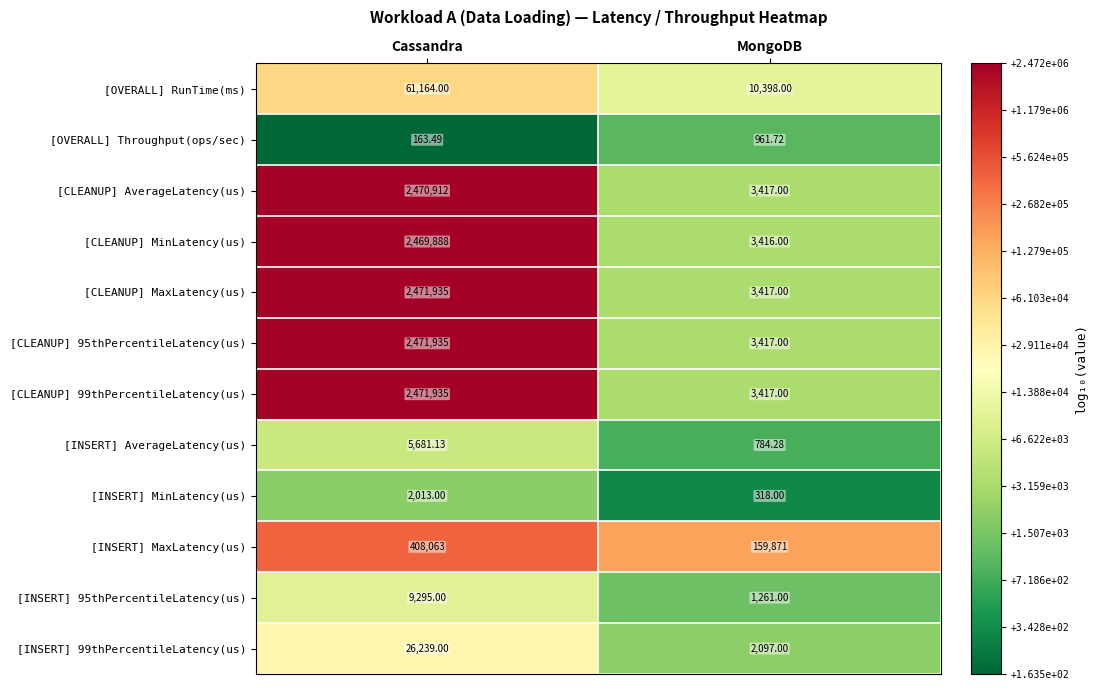

Where is [INSERT] AverageLatency(us) nearest to the value 3232?

MongoDB